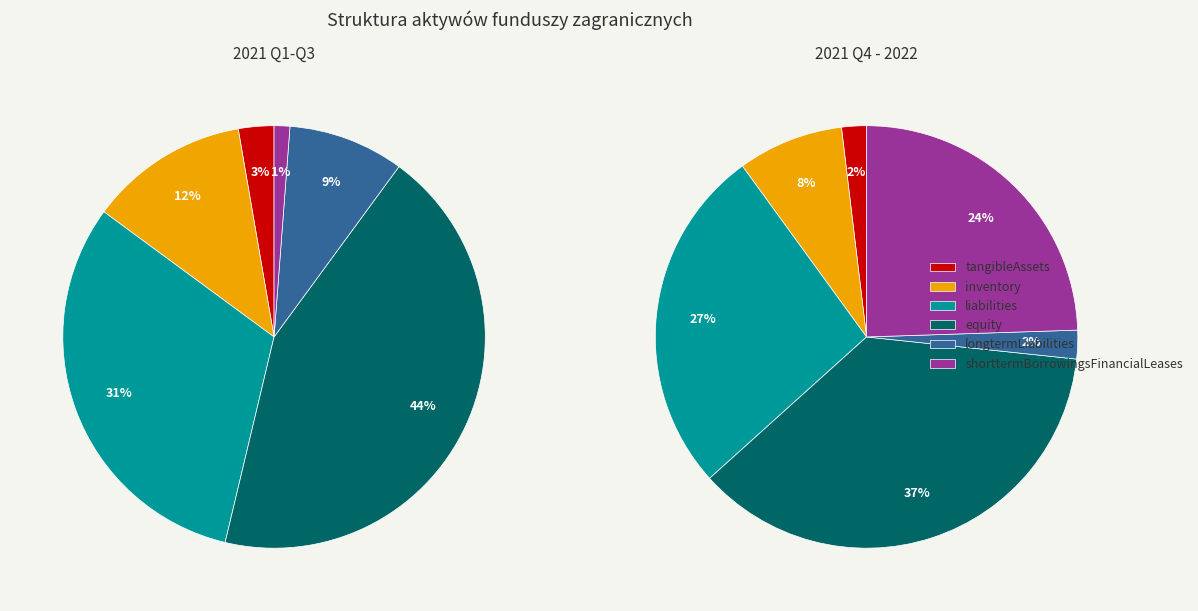

Is there a majority slice in this chart?

No